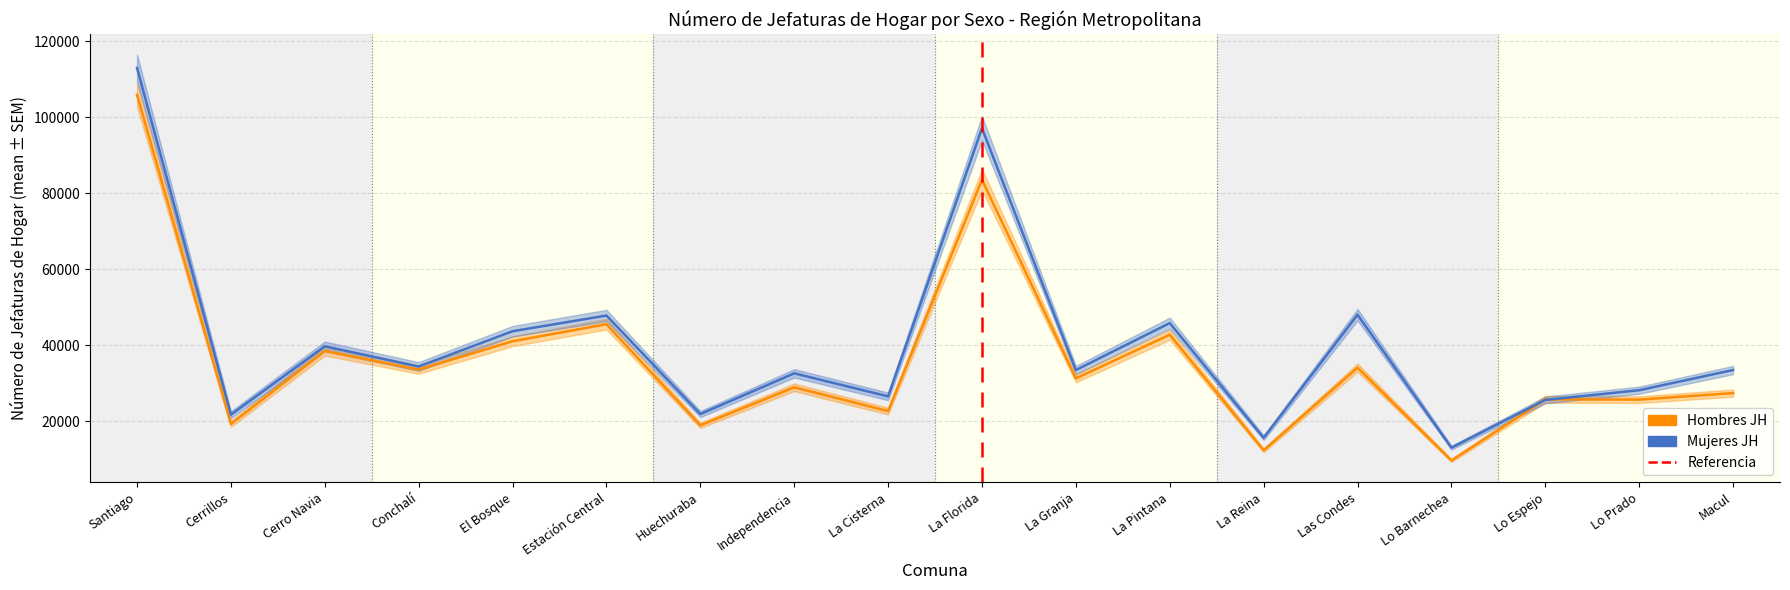

The Mujeres JH series shows 21852 at Huechuraba. True or false?

True